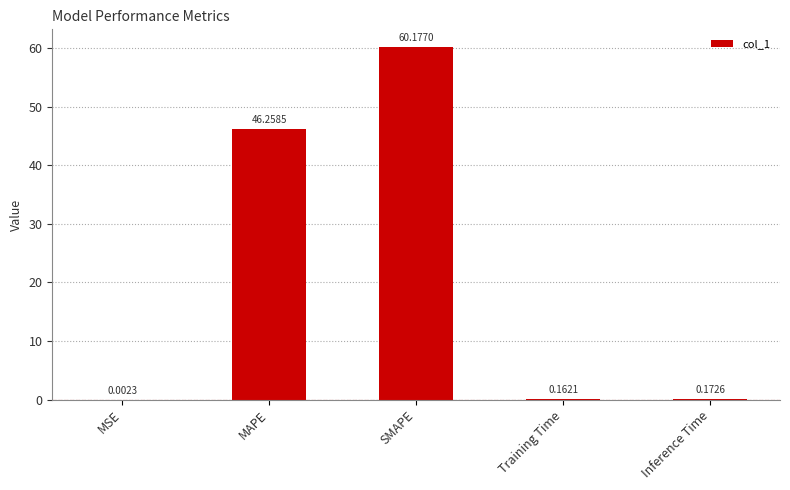

What value does the data have at MAPE?

46.3